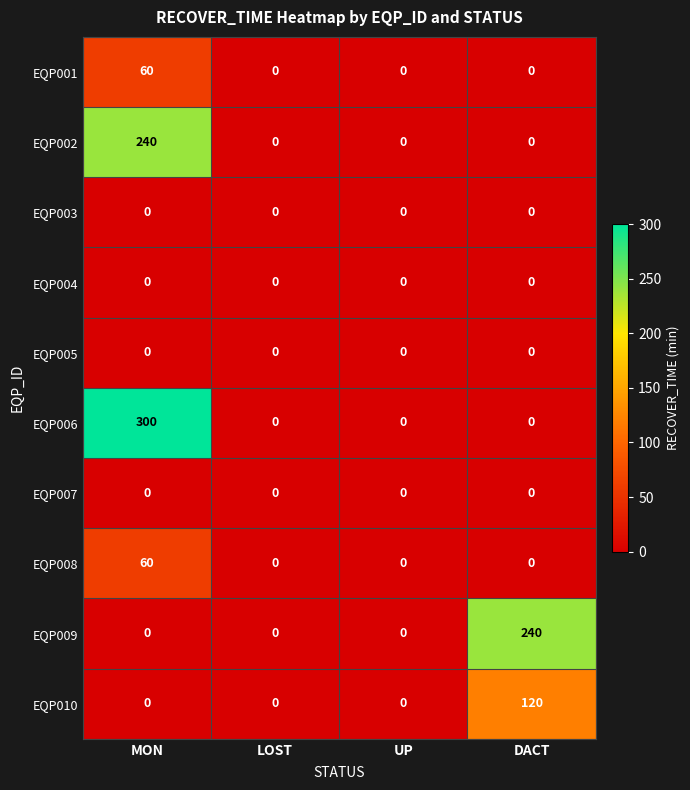

At how many categories does at least one series exceed 144?

2